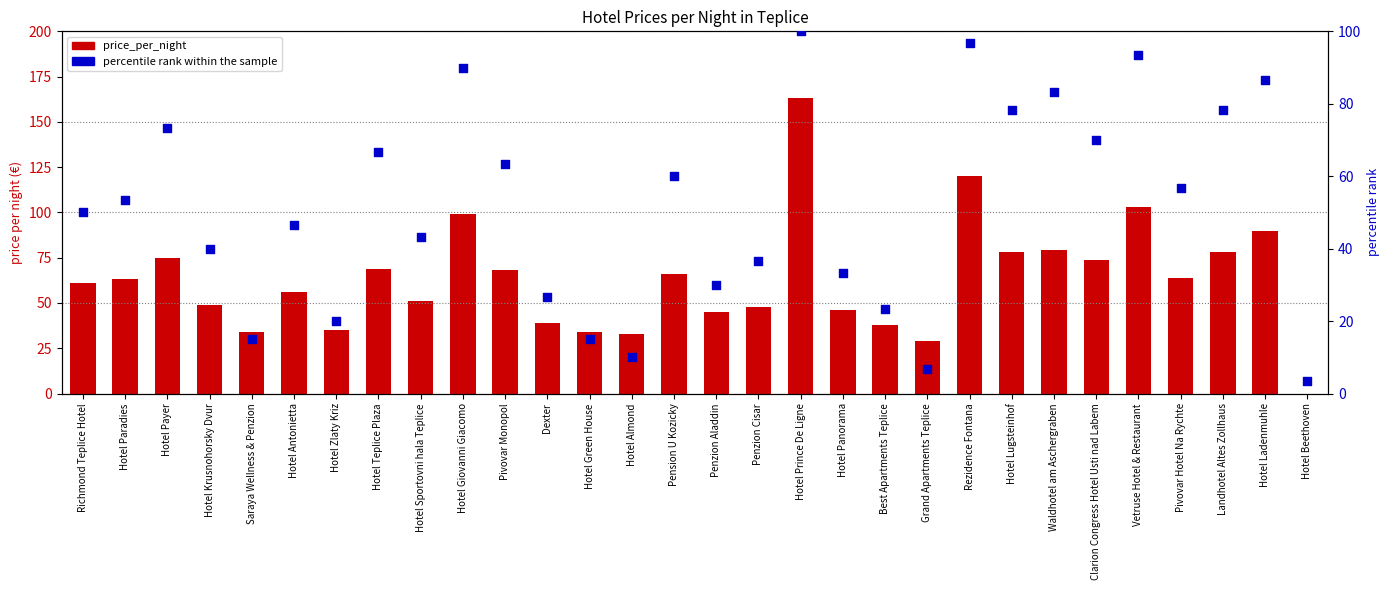

At which category is the sum across all series the highest?

Hotel Prince De Ligne